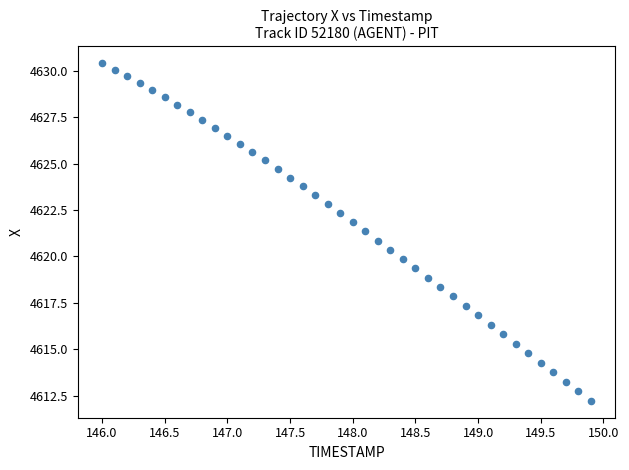

What is the range of Y values (max minus min)?

18.2